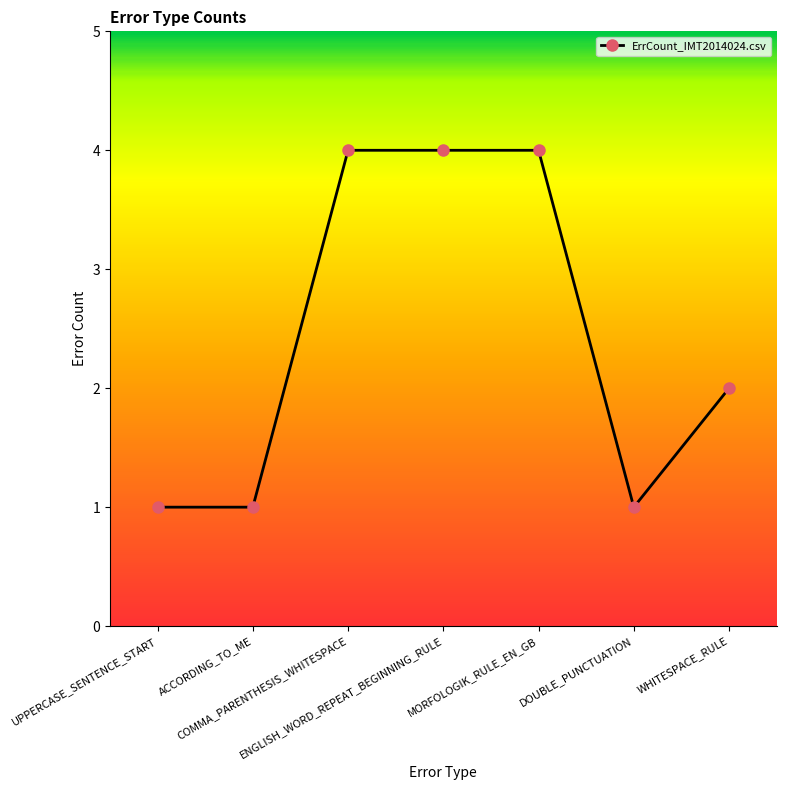

The value at WHITESPACE_RULE is 2. True or false?

True